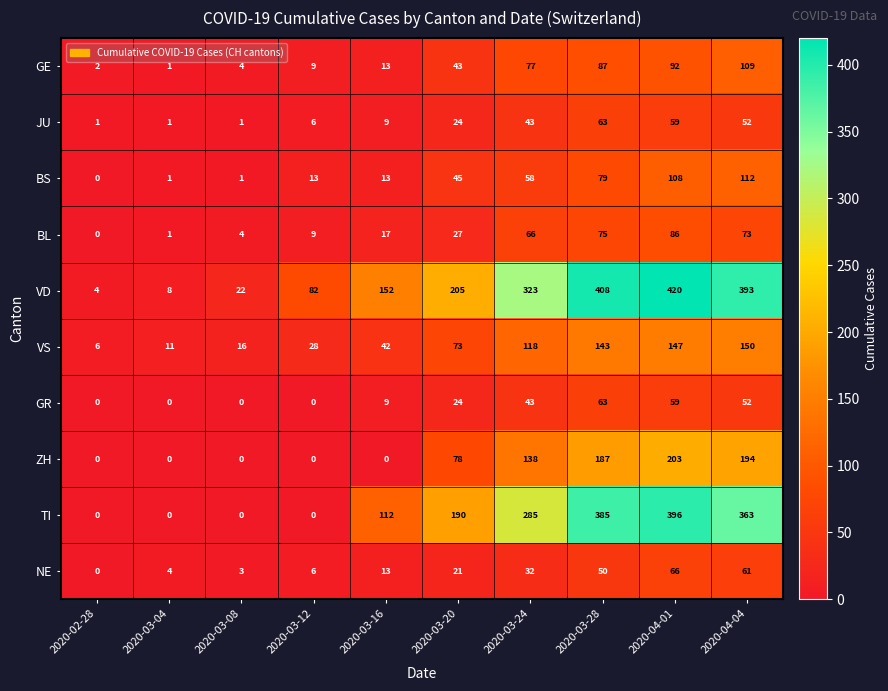

Count the number of data series in this chart.

10